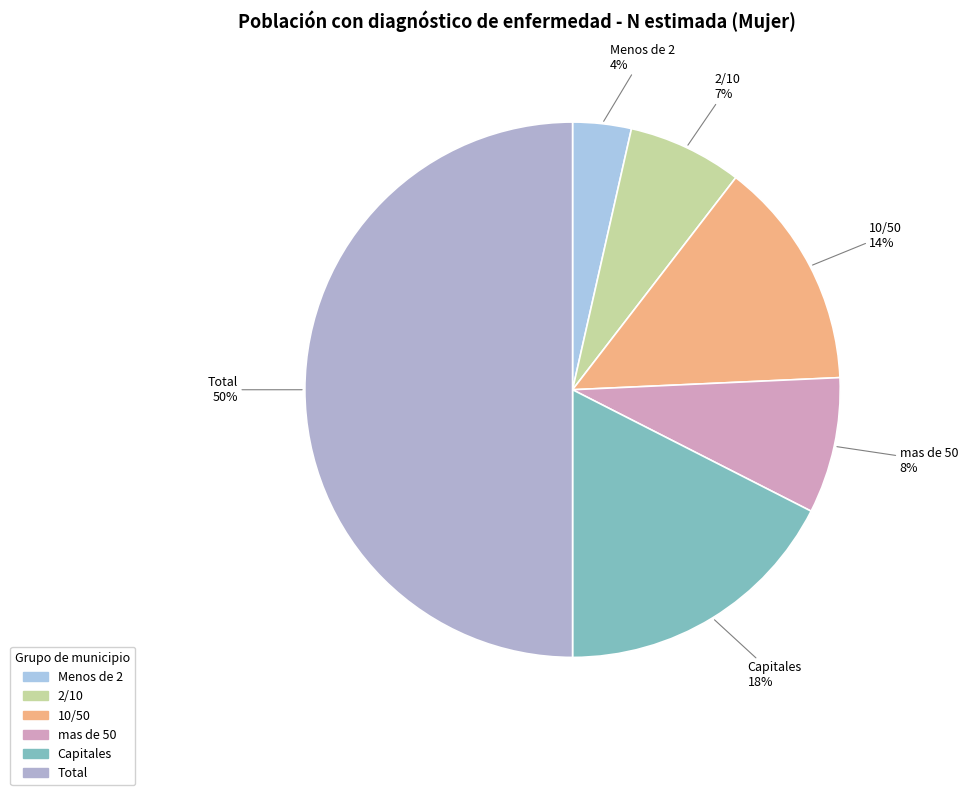

To the nearest percent, what is the difference between the largest and smallest slice percentages?

46%